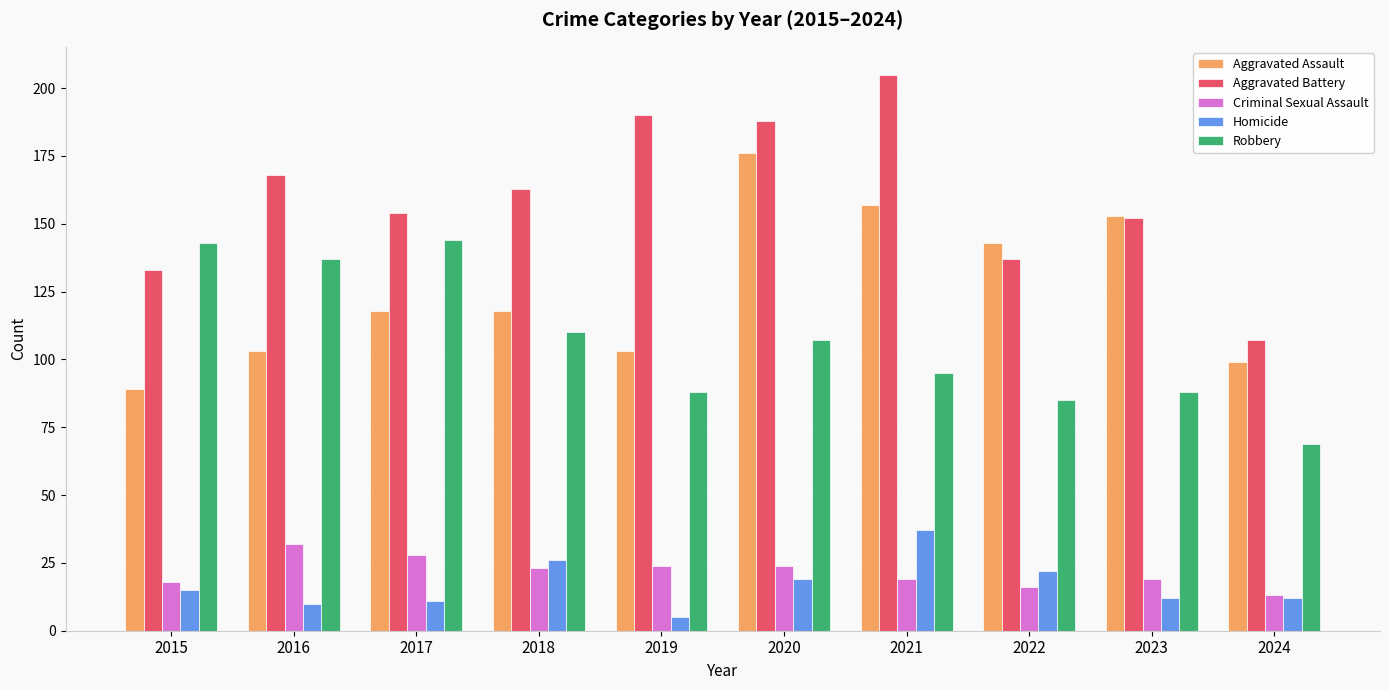

What is the difference between the maximum and minimum values in the Criminal Sexual Assault series?

19